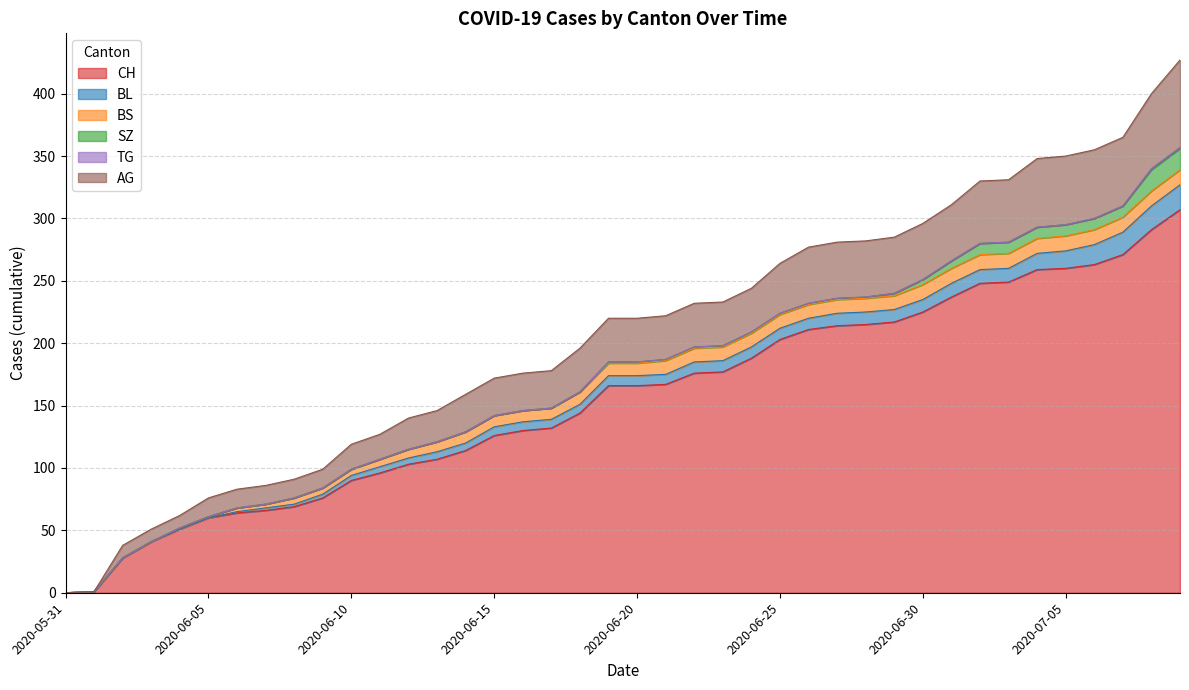

True or false: CH has more than 0 points higher than both neighbors.

False